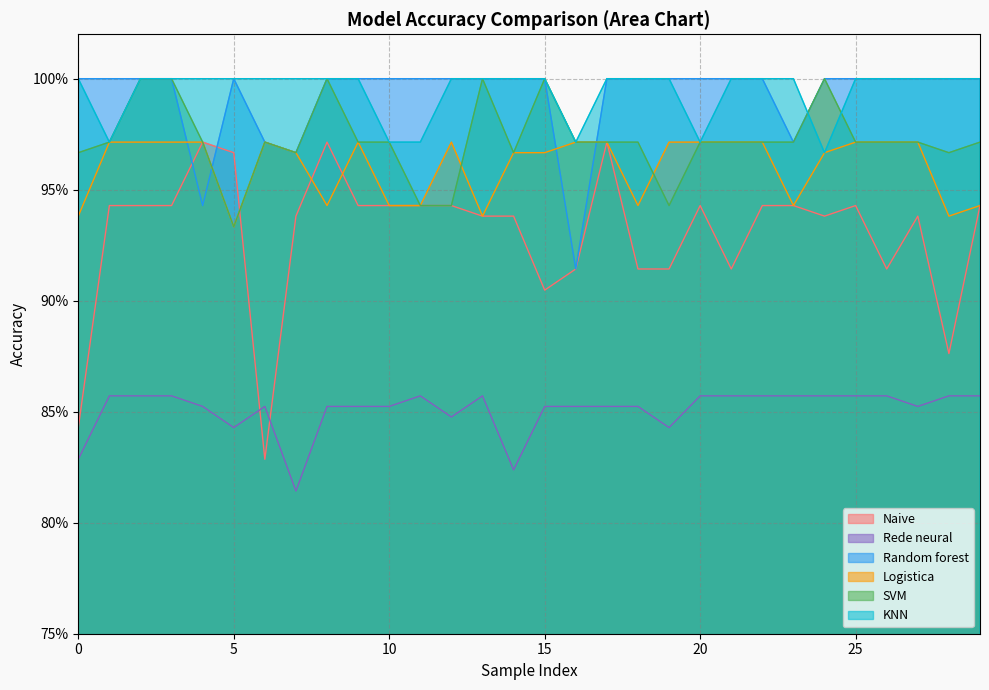

Between 5 and 10, which series saw the biggest shift?

SVM